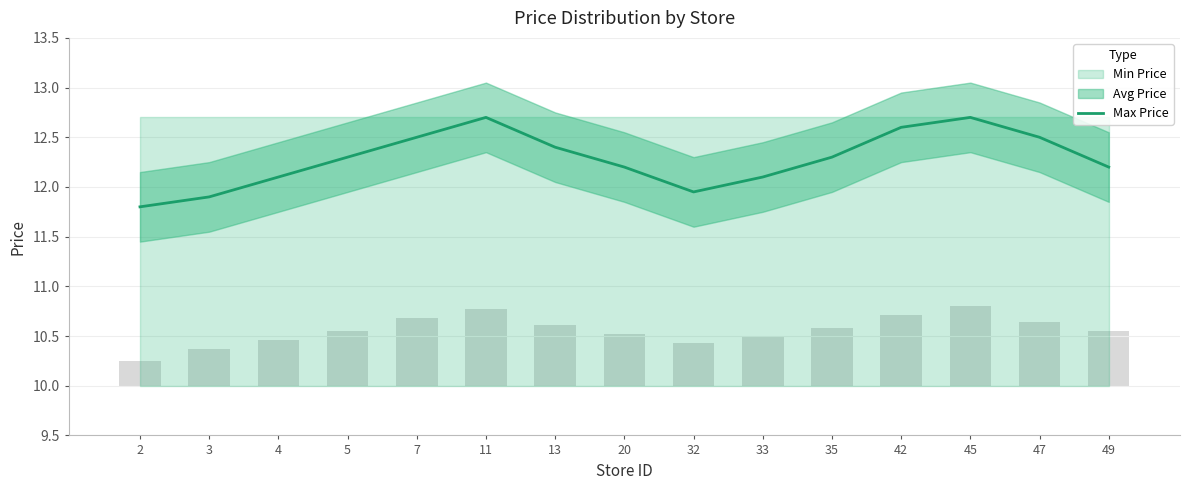

Which category has the lowest value across all series?

2